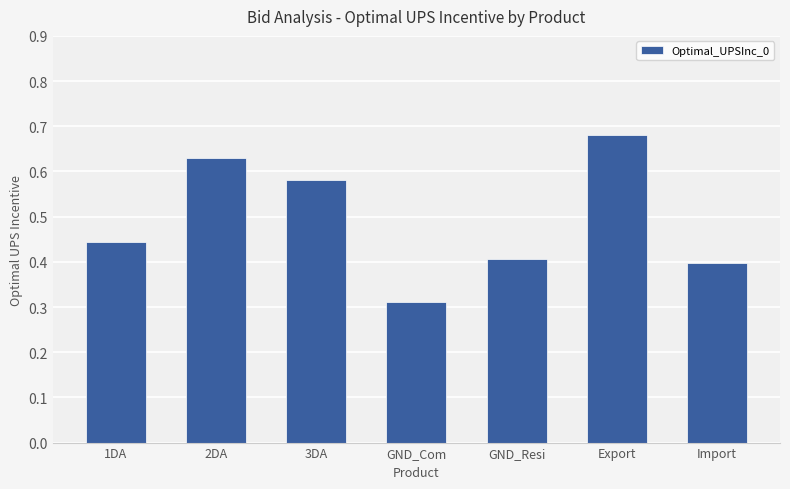

True or false: the data shows 0.6 at GND_Resi.

False